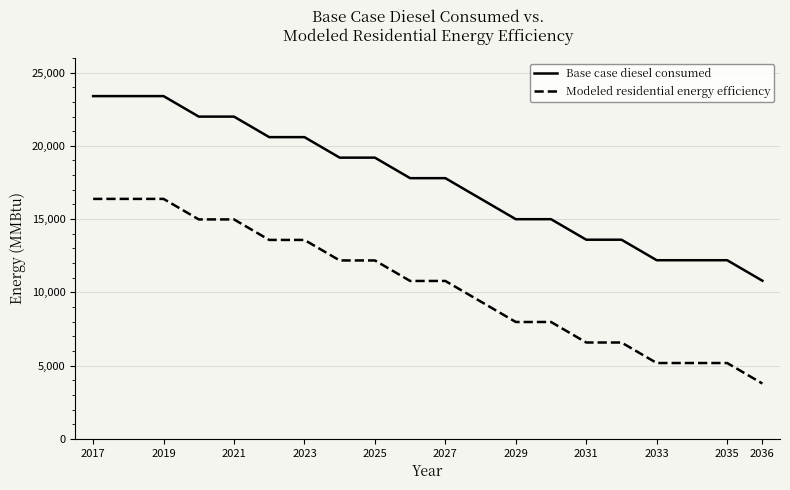

What is the difference between the maximum and minimum values in the Modeled residential energy efficiency series?

12603.9